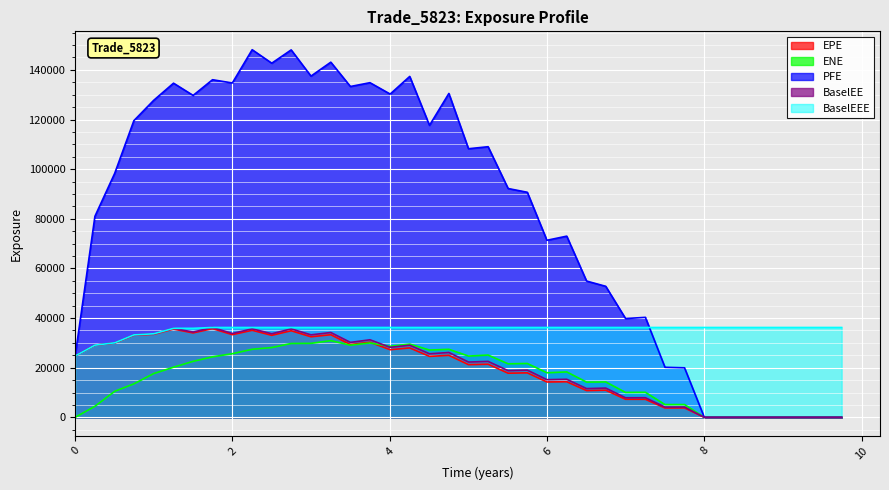

What are all the series names shown in the legend?

EPE, ENE, PFE, BaselEE, BaselEEE